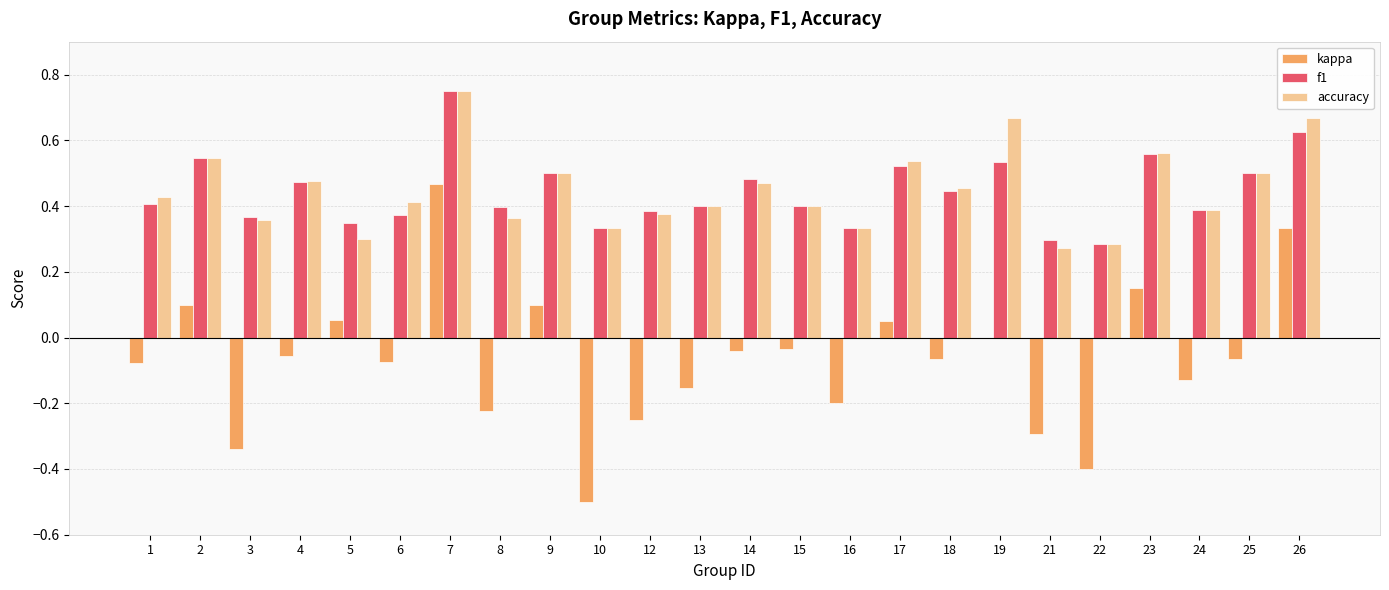

Which series changed the most between 6 and 21?

kappa